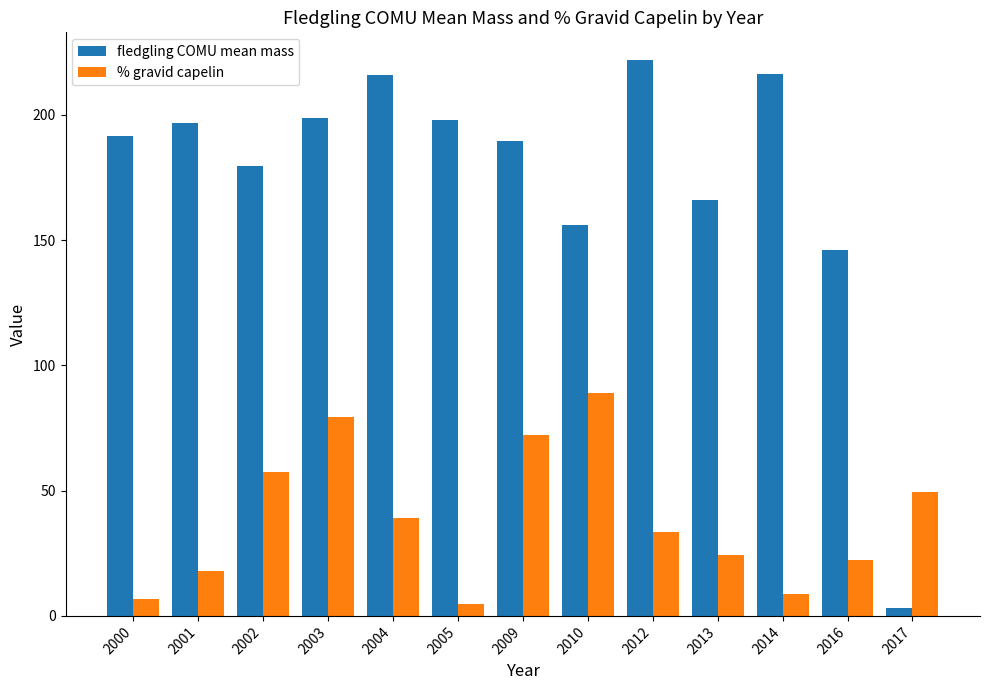

What is the sum of the % gravid capelin values at 2004 and 2003?

118.7